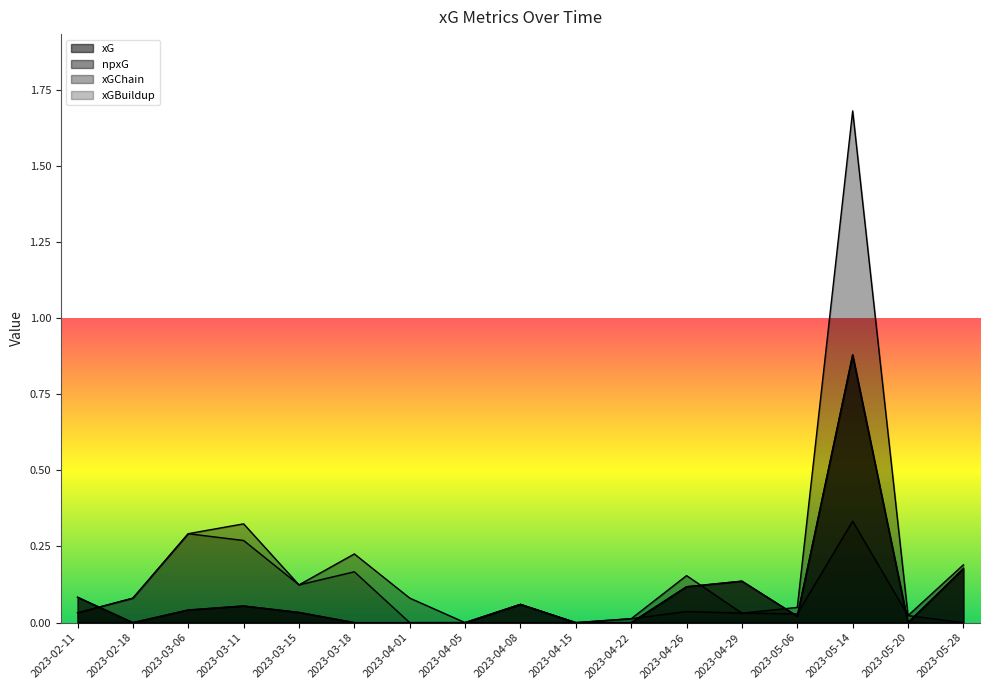

How many positive values does the xGChain series have?

15